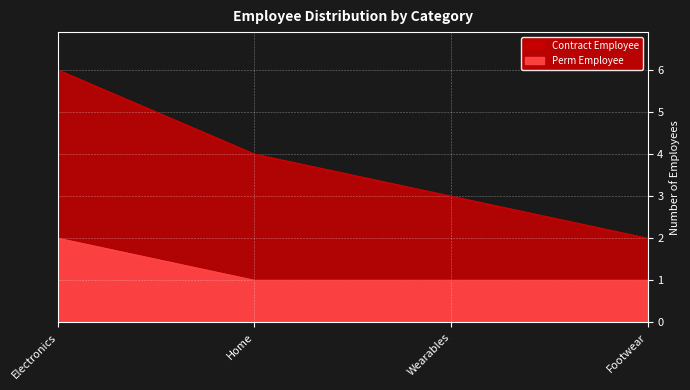

What position from the left is Electronics?

1